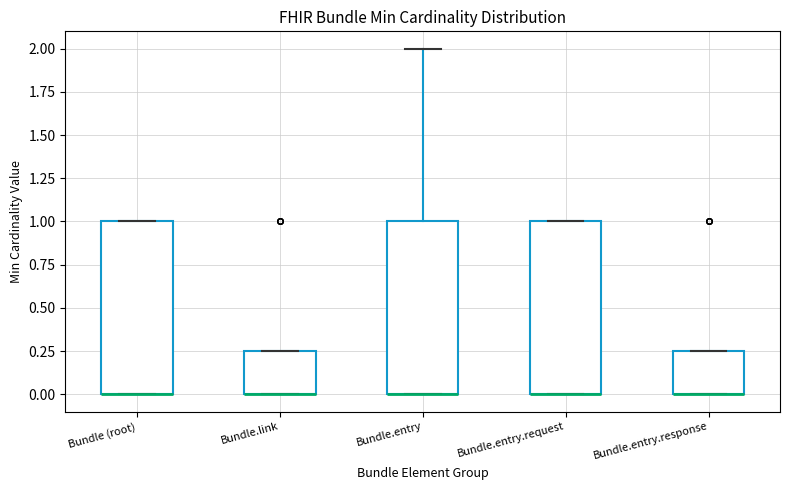

Reading left to right, transcribe this box plot: for each box, give where its median line is, the range the box spans, and where its two whiskers end, as read against the y-axis. The values are not printed on the chart, so give them approximately, as read against the axis.

Bundle (root): median 0.00 (drawn on the box's lower edge), box 0.00 to 1.00, whiskers 0.00 to 1.00
Bundle.link: median 0.00 (drawn on the box's lower edge), box 0.00 to 0.25, whiskers 0.00 to 0.25
Bundle.entry: median 0.00 (drawn on the box's lower edge), box 0.00 to 1.00, whiskers 0.00 to 2.00
Bundle.entry.request: median 0.00 (drawn on the box's lower edge), box 0.00 to 1.00, whiskers 0.00 to 1.00
Bundle.entry.response: median 0.00 (drawn on the box's lower edge), box 0.00 to 0.25, whiskers 0.00 to 0.25